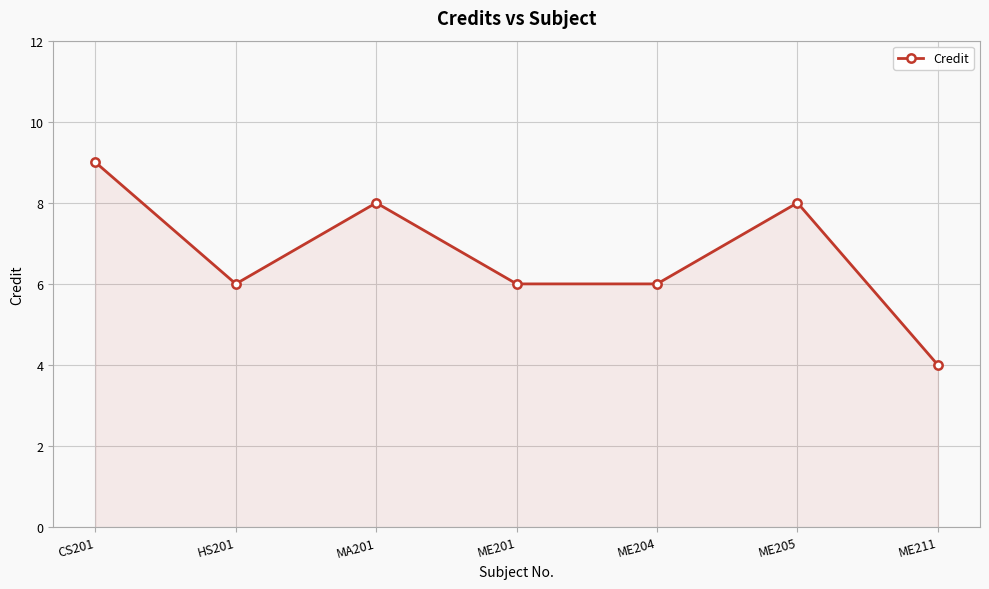

At which category does the data reach its first local peak?

MA201